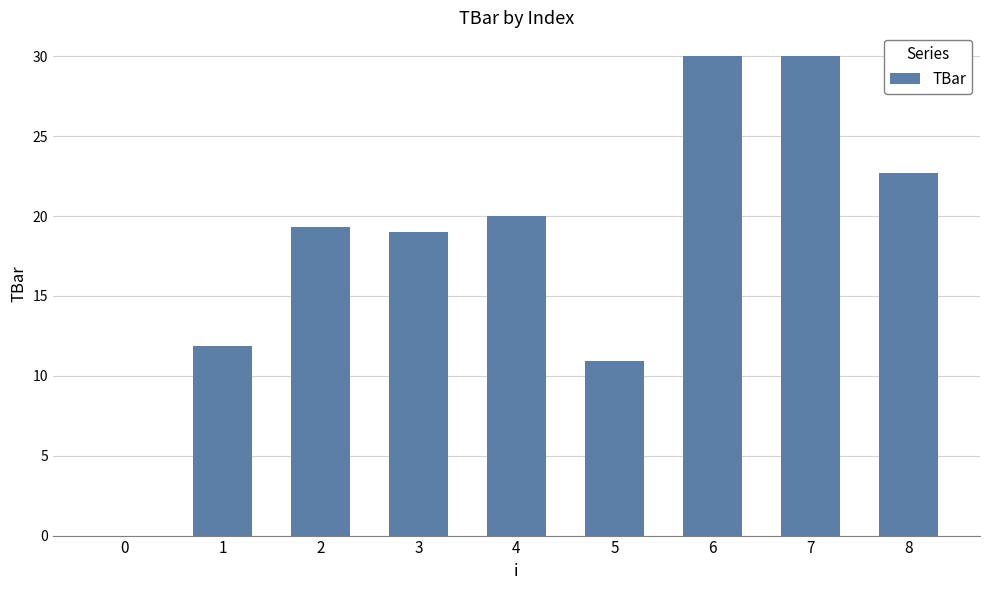

What is the sum of the values at 6 and 1?

41.9